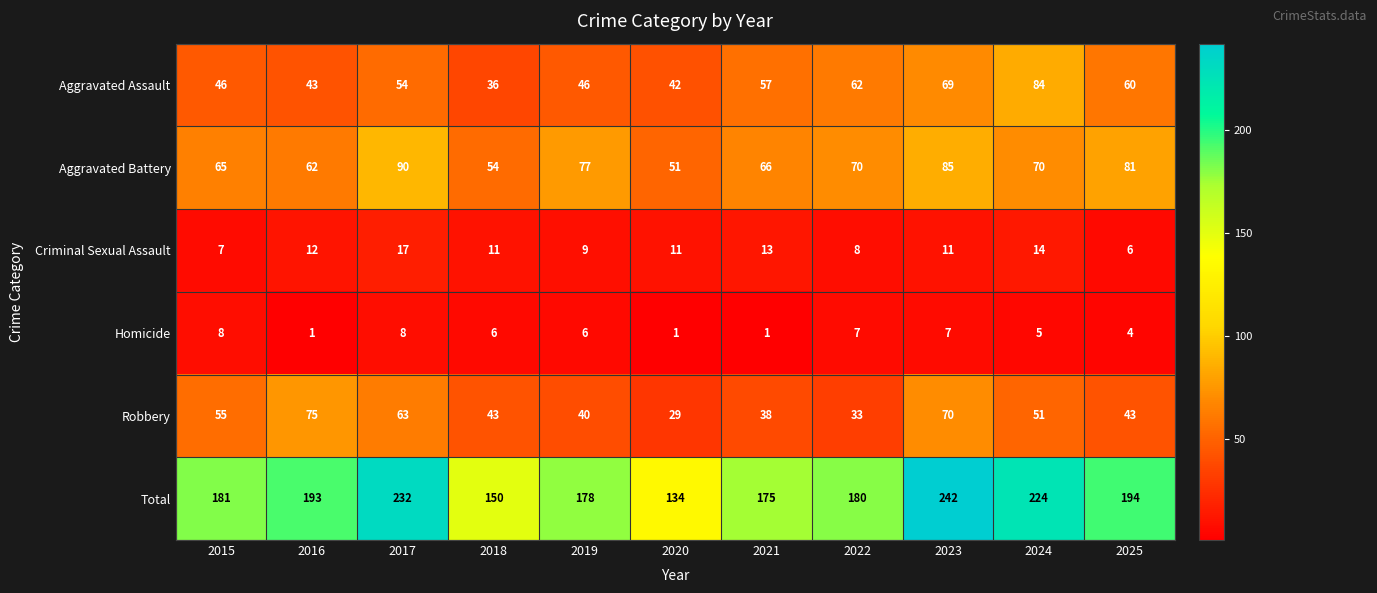

Is it true that Criminal Sexual Assault equals 6 at 2025?

True